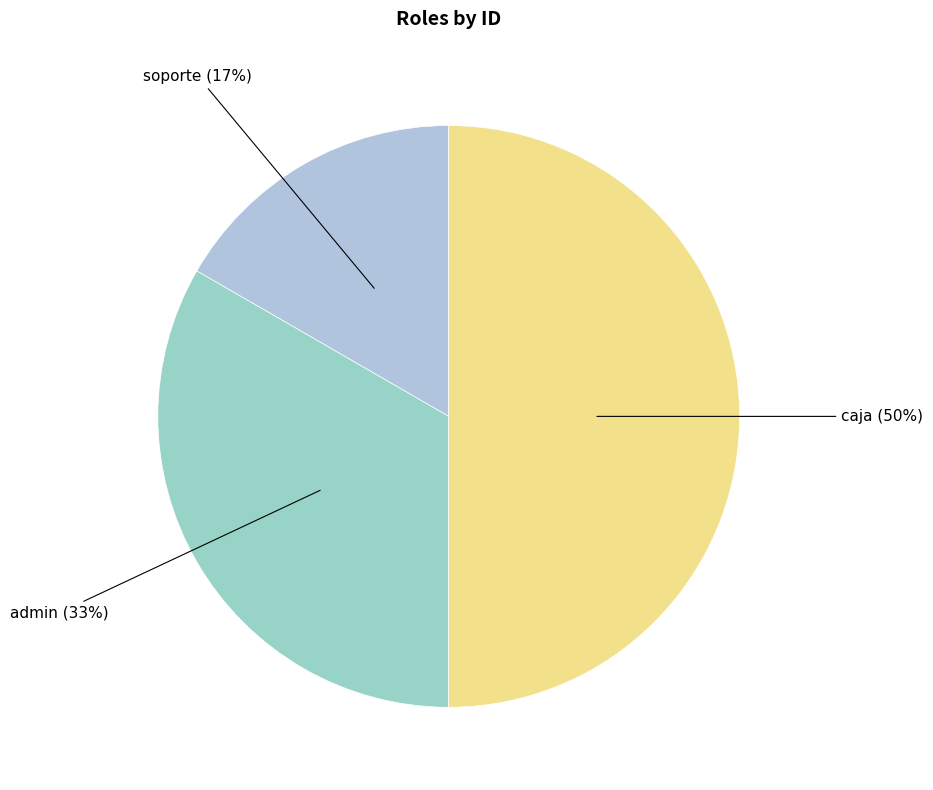

To the nearest percent, what is the combined percentage of caja and soporte?

67%